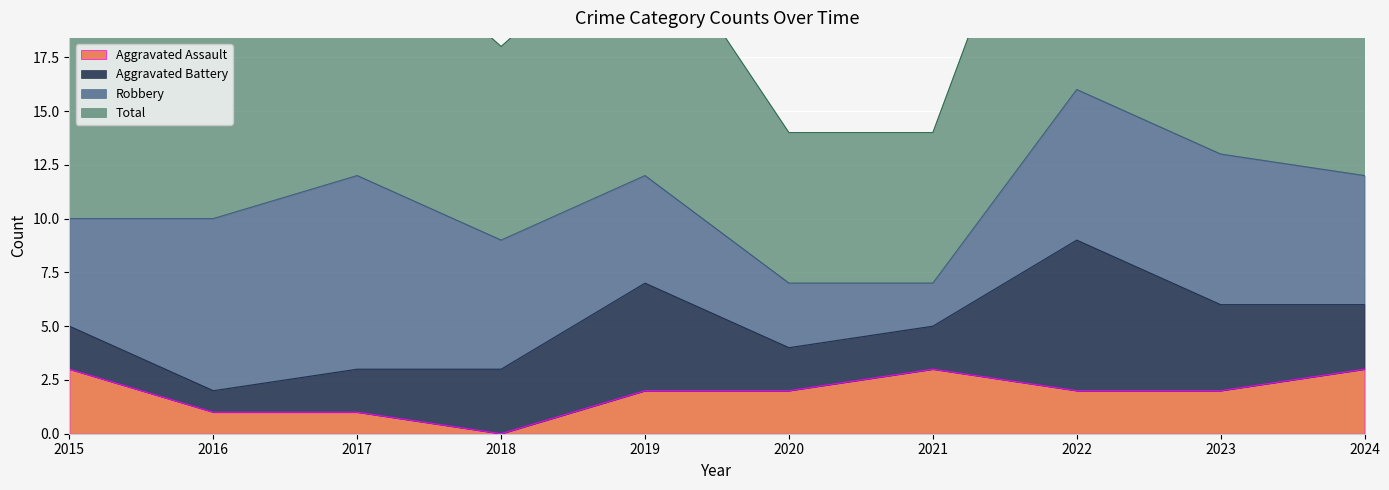

In Aggravated Assault, how many points are higher than both neighbors (excluding endpoints)?

1